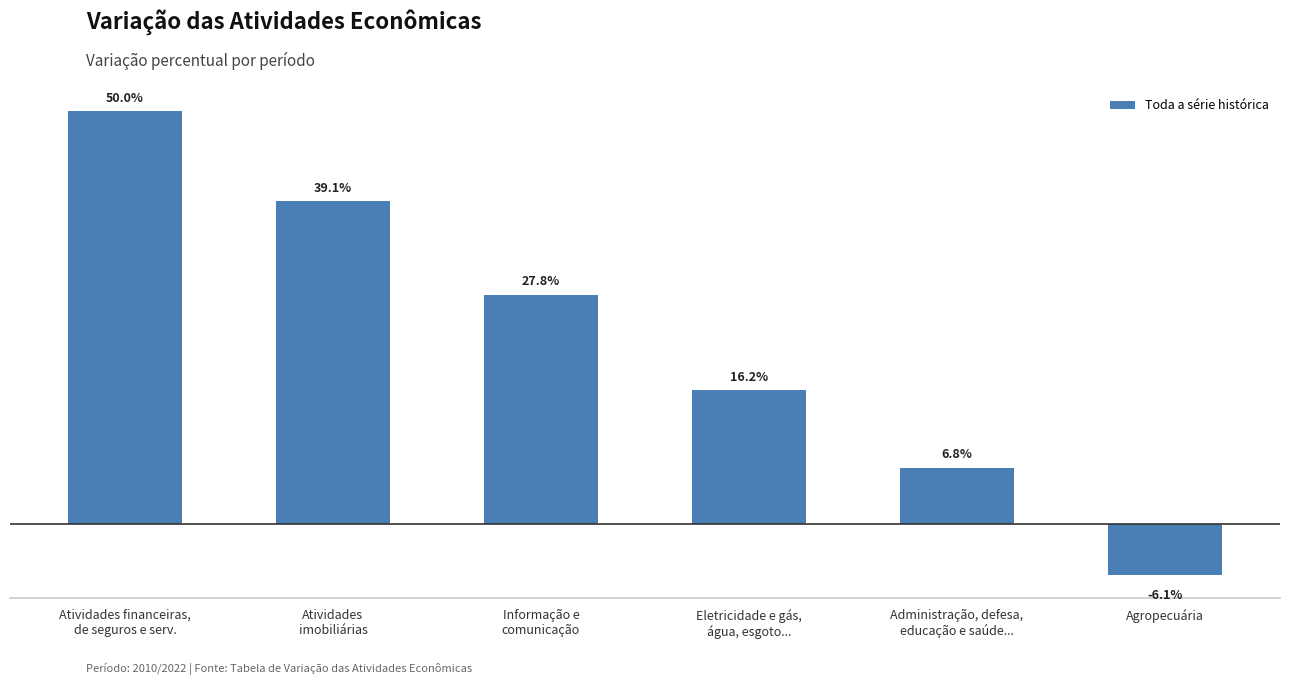

What is the label of the 6th bar from the left?

Agropecuária